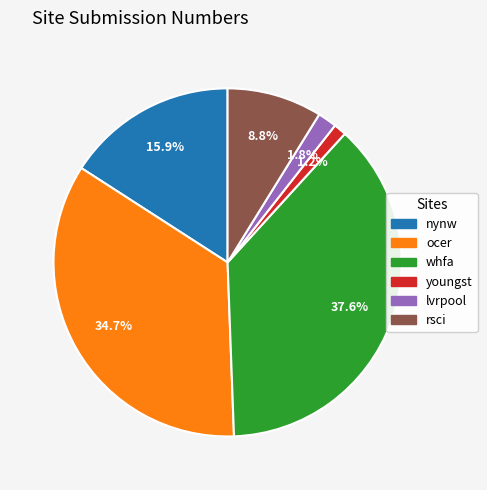

What percentage is NOT represented by whfa?

62.4%